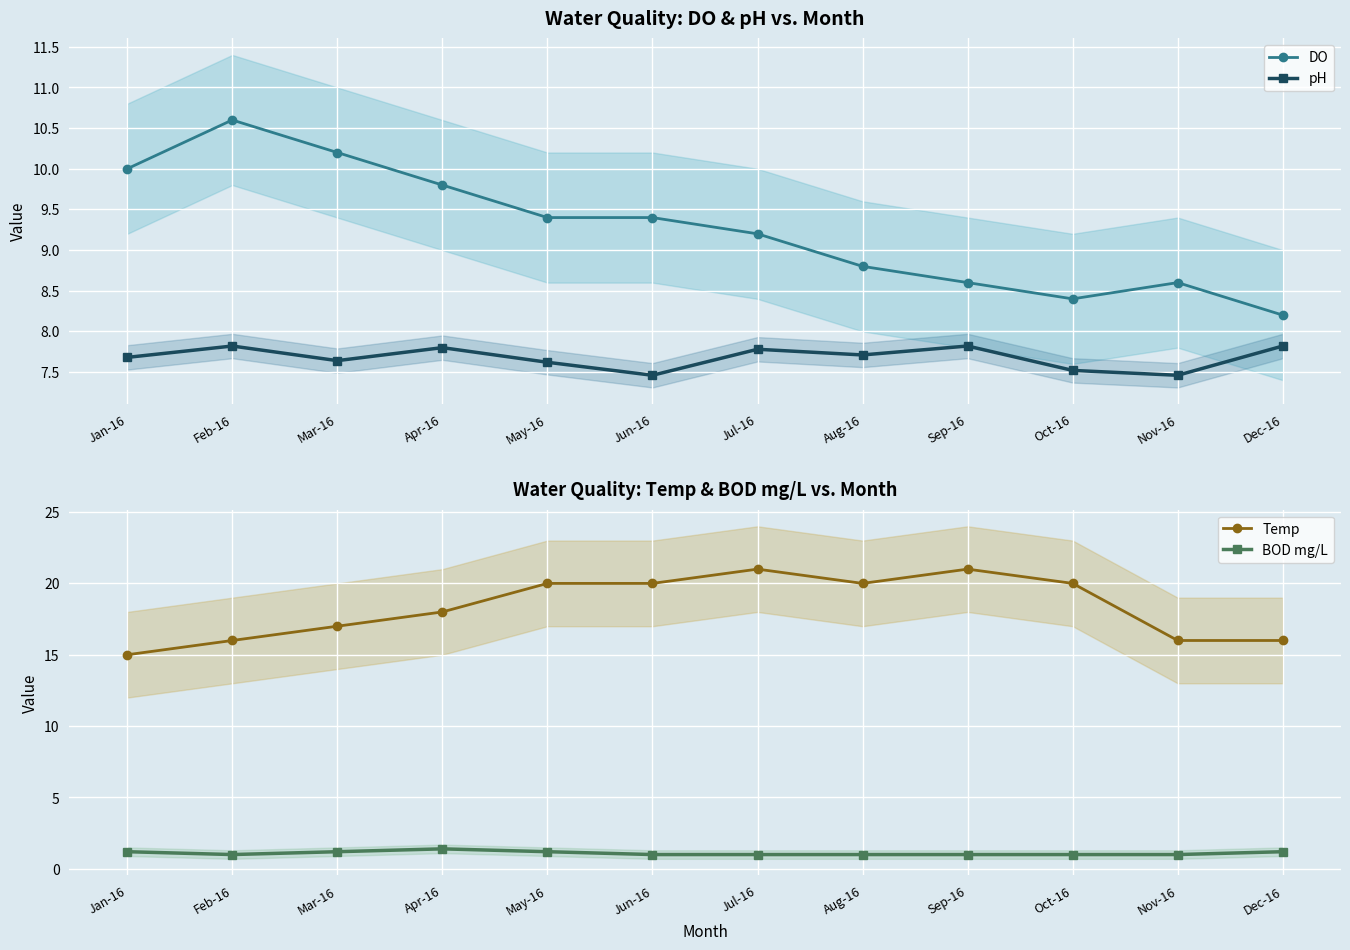

How many categories are shown in the chart?

12